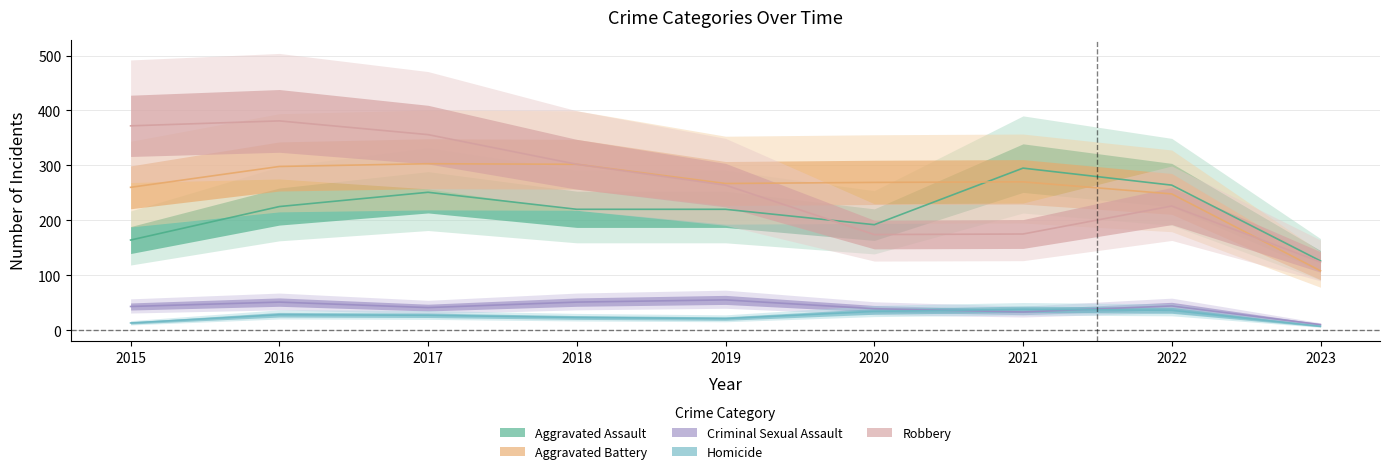

Reading left to right, extract all data points from this chart.

Aggravated Assault: 2015=164	2016=225	2017=251	2018=220	2019=220	2020=192	2021=295	2022=264	2023=126
Aggravated Battery: 2015=260	2016=298	2017=303	2018=302	2019=267	2020=269	2021=270	2022=248	2023=108
Criminal Sexual Assault: 2015=43	2016=51	2017=41	2018=51	2019=55	2020=39	2021=33	2022=44	2023=10
Homicide: 2015=13	2016=28	2017=27	2018=23	2019=21	2020=34	2021=38	2022=36	2023=7
Robbery: 2015=372	2016=381	2017=356	2018=302	2019=264	2020=174	2021=175	2022=226	2023=124